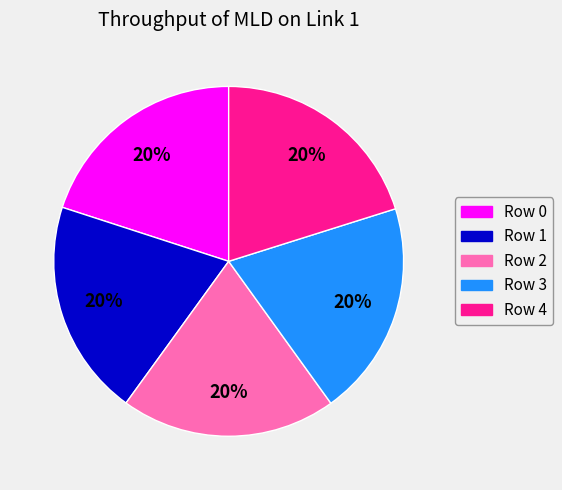

Is it true that Row 1 is 14% of the pie?

False